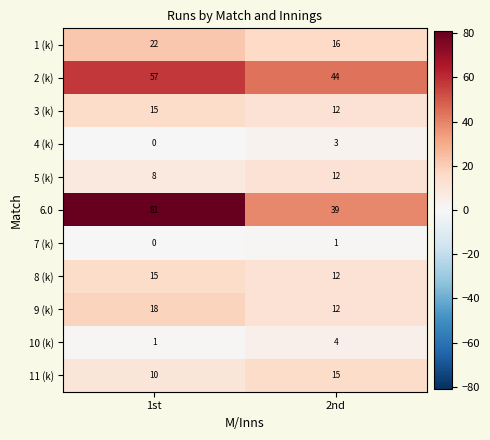

Reading left to right, what are all the values shown in this chart?

1 (k): 22	16
2 (k): 57	44
3 (k): 15	12
4 (k): 0	3
5 (k): 8	12
6.0: 81	39
7 (k): 0	1
8 (k): 15	12
9 (k): 18	12
10 (k): 1	4
11 (k): 10	15